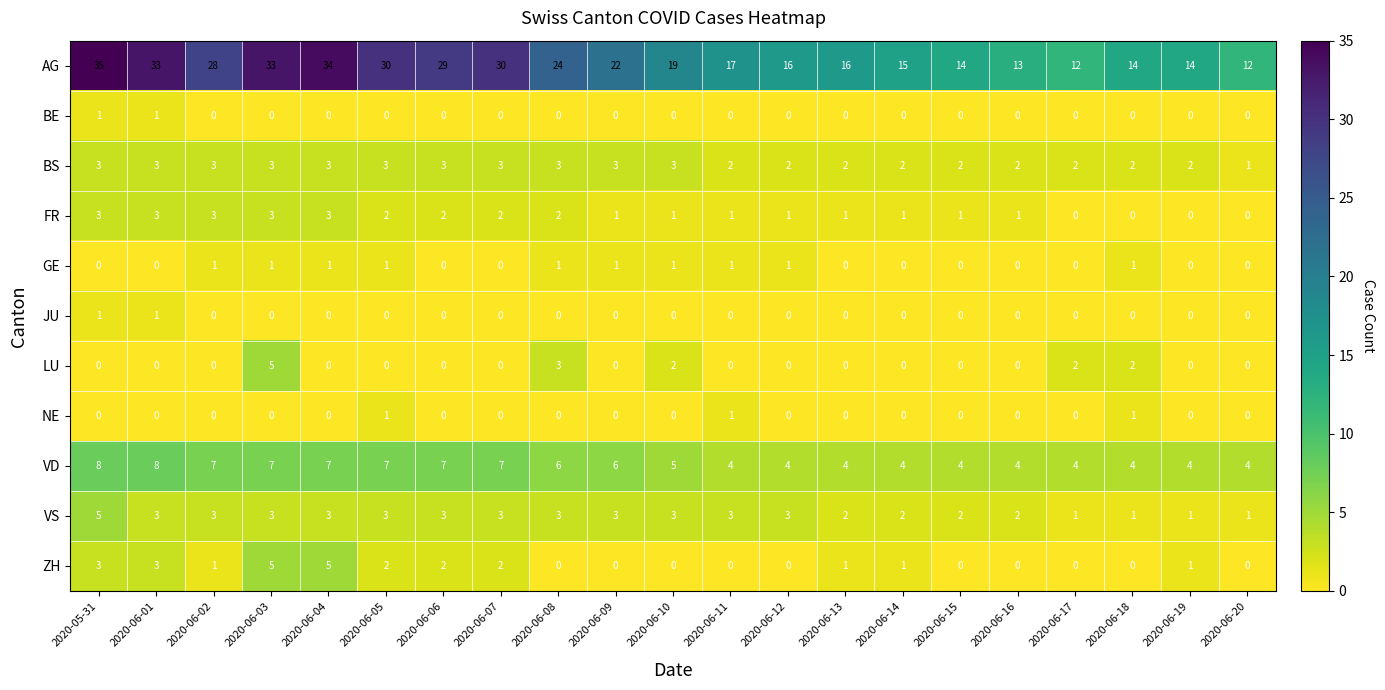

Which series changed the most between 2020-06-07 and 2020-06-18?

AG